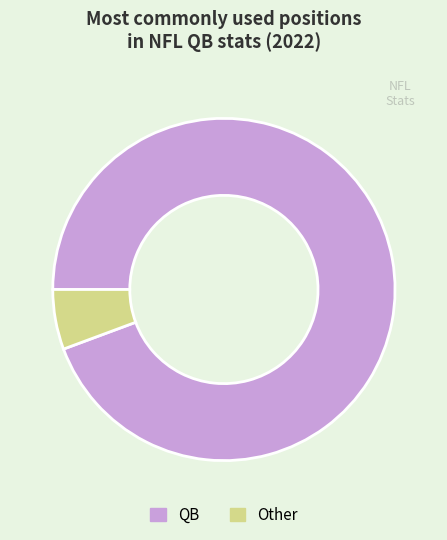

How many slices are in this pie chart?

2